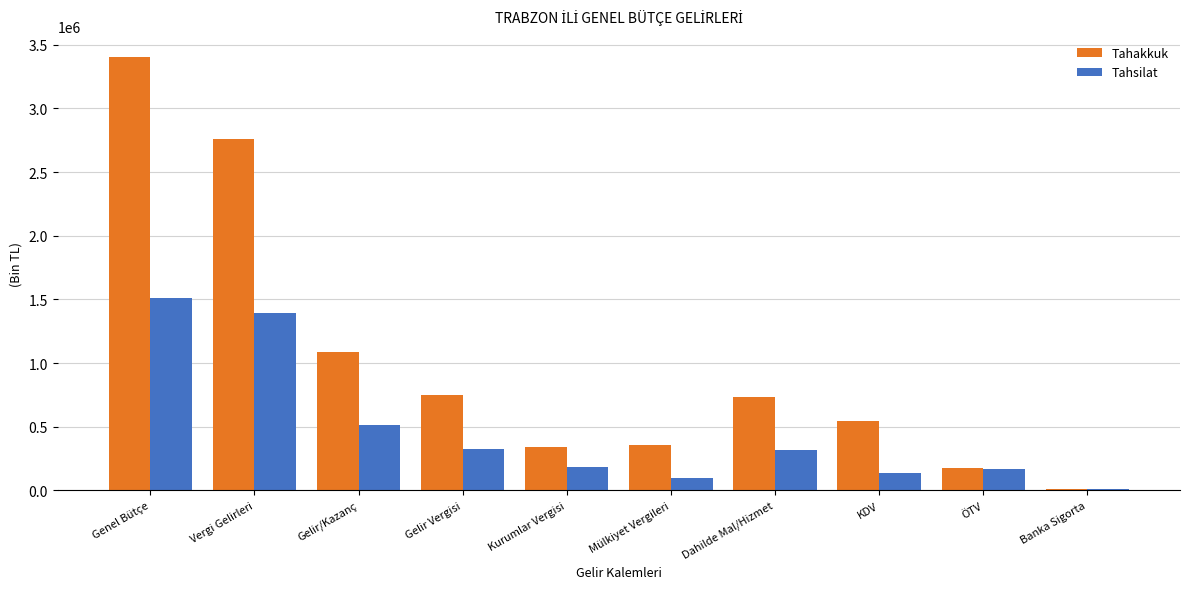

Read the Tahakkuk value at Gelir/Kazanç.

1089949